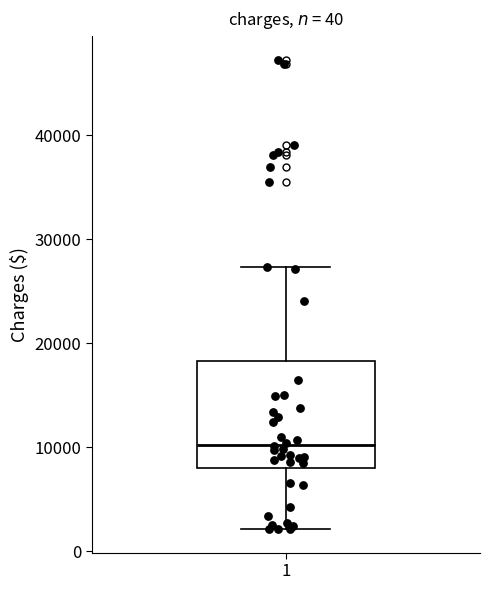

Transcribe this box plot: give where the median line is, the range the box spans, and where the two whiskers end, as read against the y-axis. The values are not printed on the chart, so give them approximately, as read against the axis.

median 10000, box 8000 to 18000, whiskers 2000 to 27000